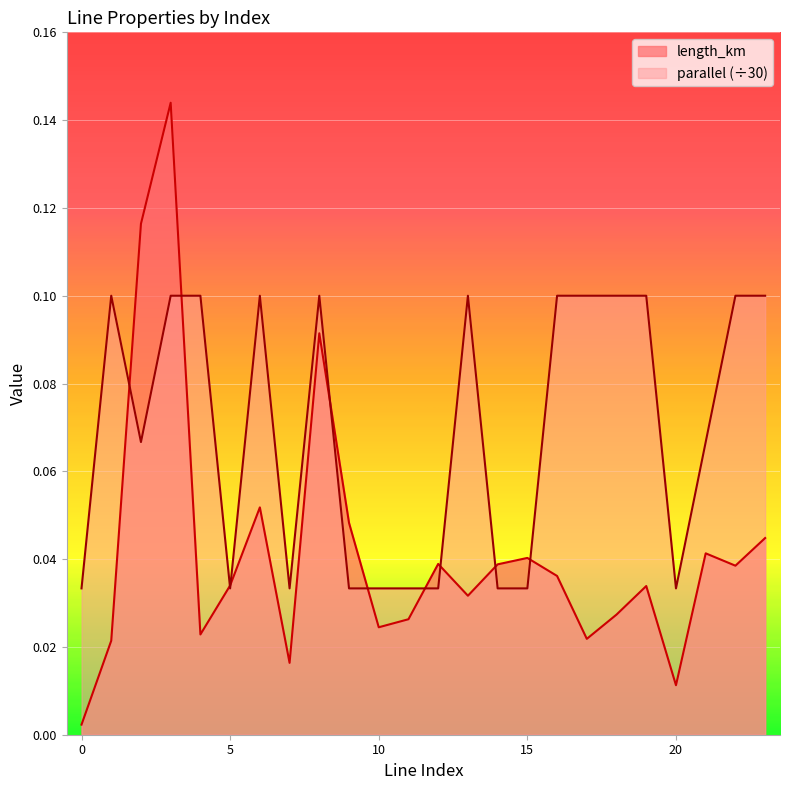

What is the value of the parallel point at the 17th from the left?

0.1